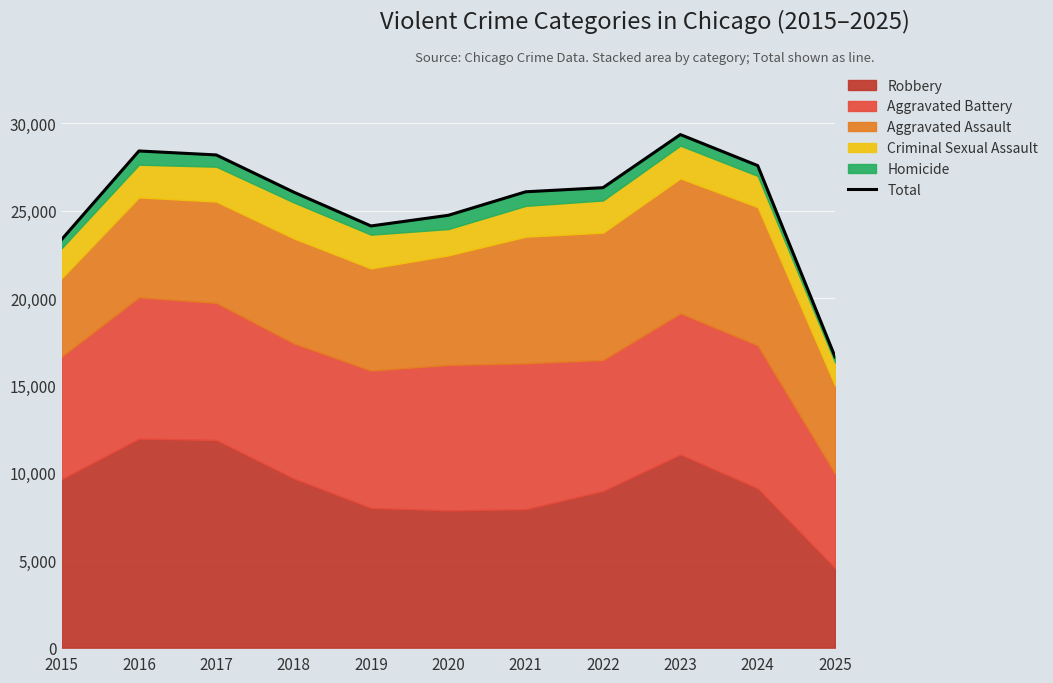

What is the change in value from 2021 to 2023?

+3273